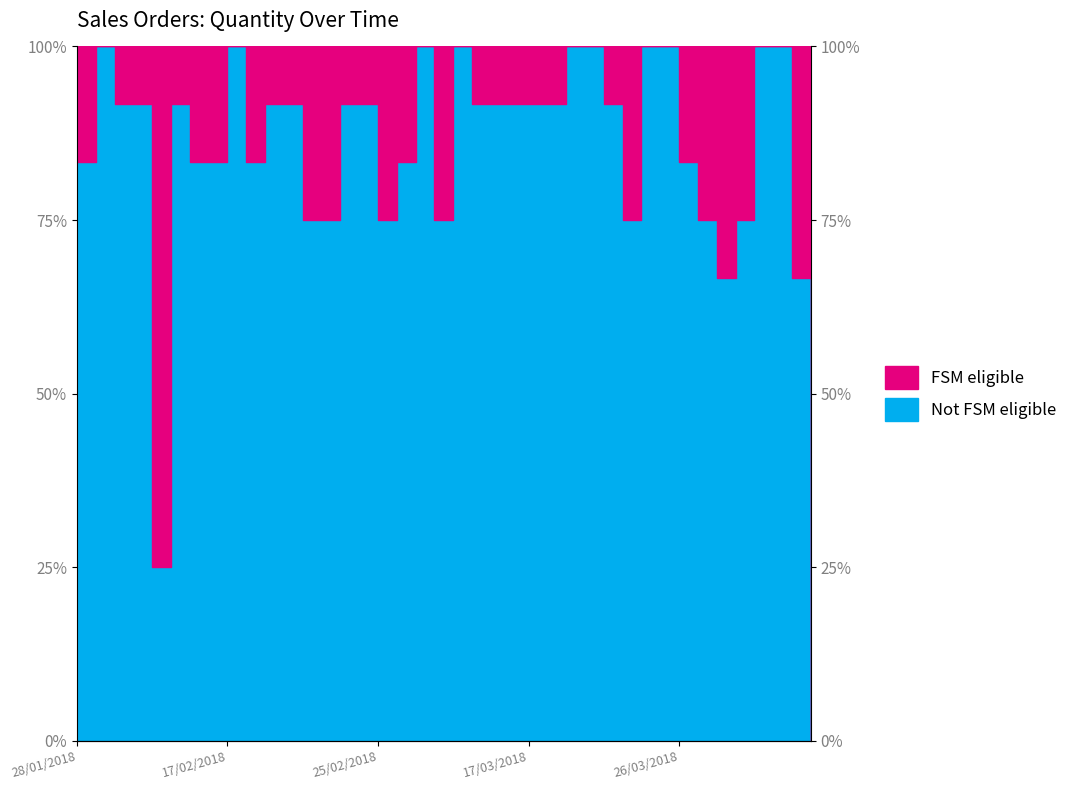

What is the difference between the maximum and minimum values?

100.0